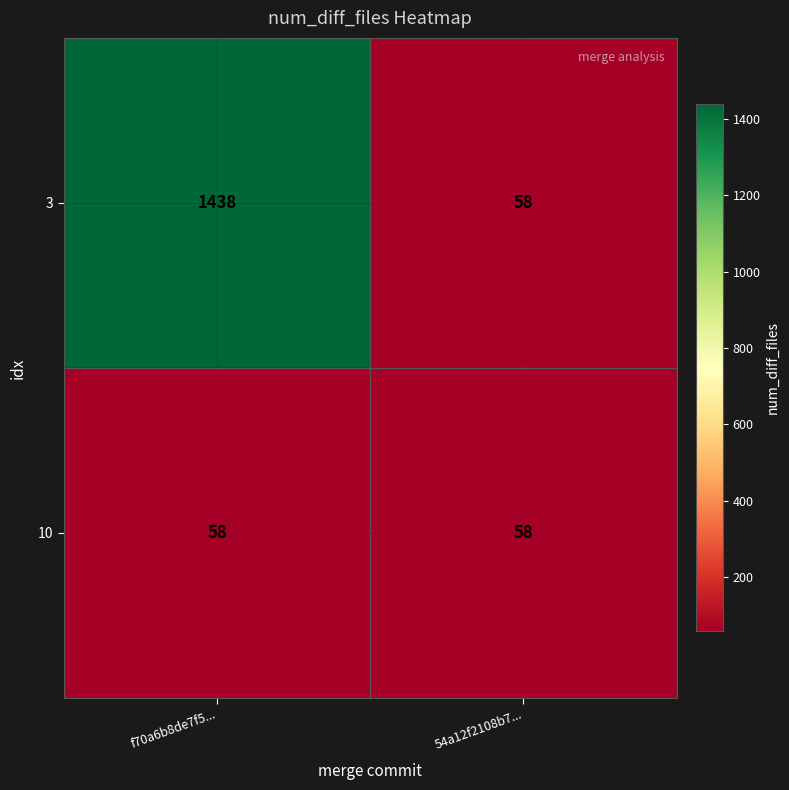

Rank the series by their maximum value, from lowest to highest.

10, 3